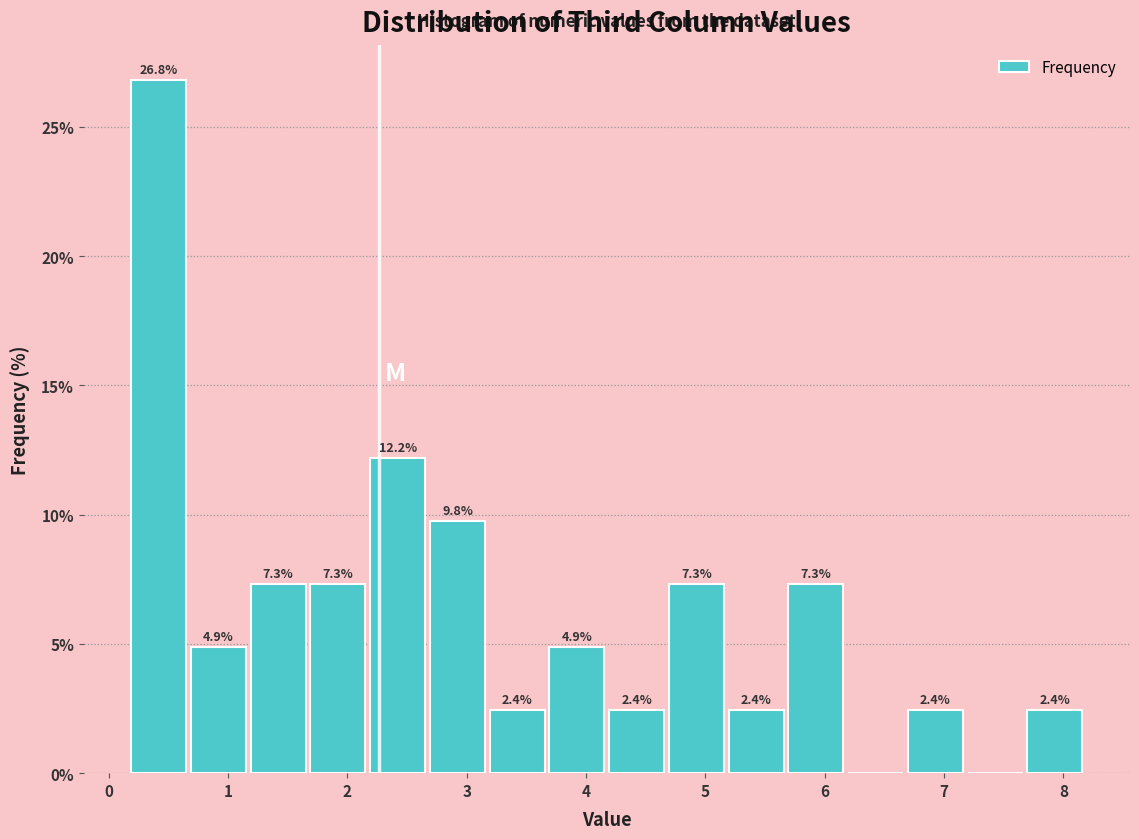

Over which range of the x-axis is the bar tallest?

0.2 to 0.7